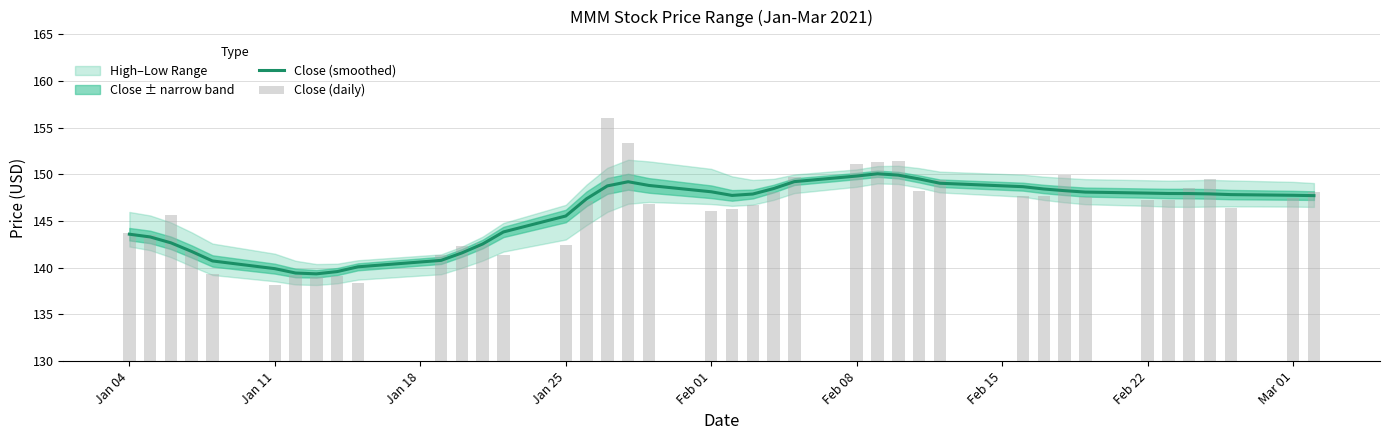

The value of Close (smoothed) at Feb 08 is 149.8. True or false?

True